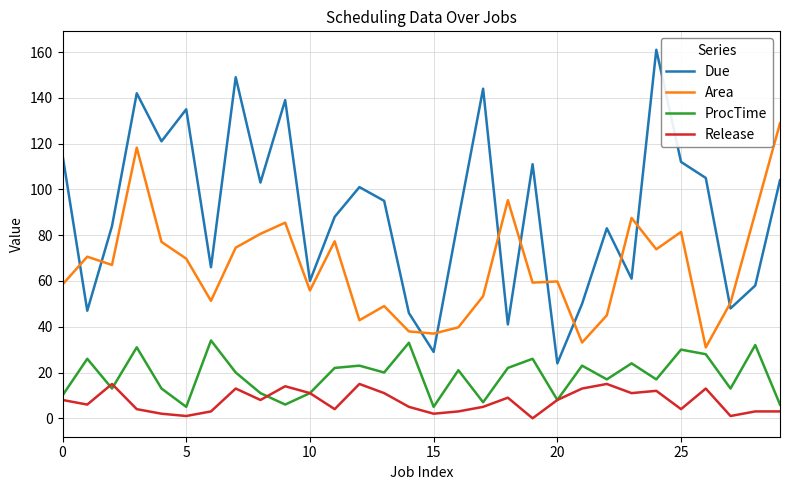

How many interior local valleys does the ProcTime series have?

10